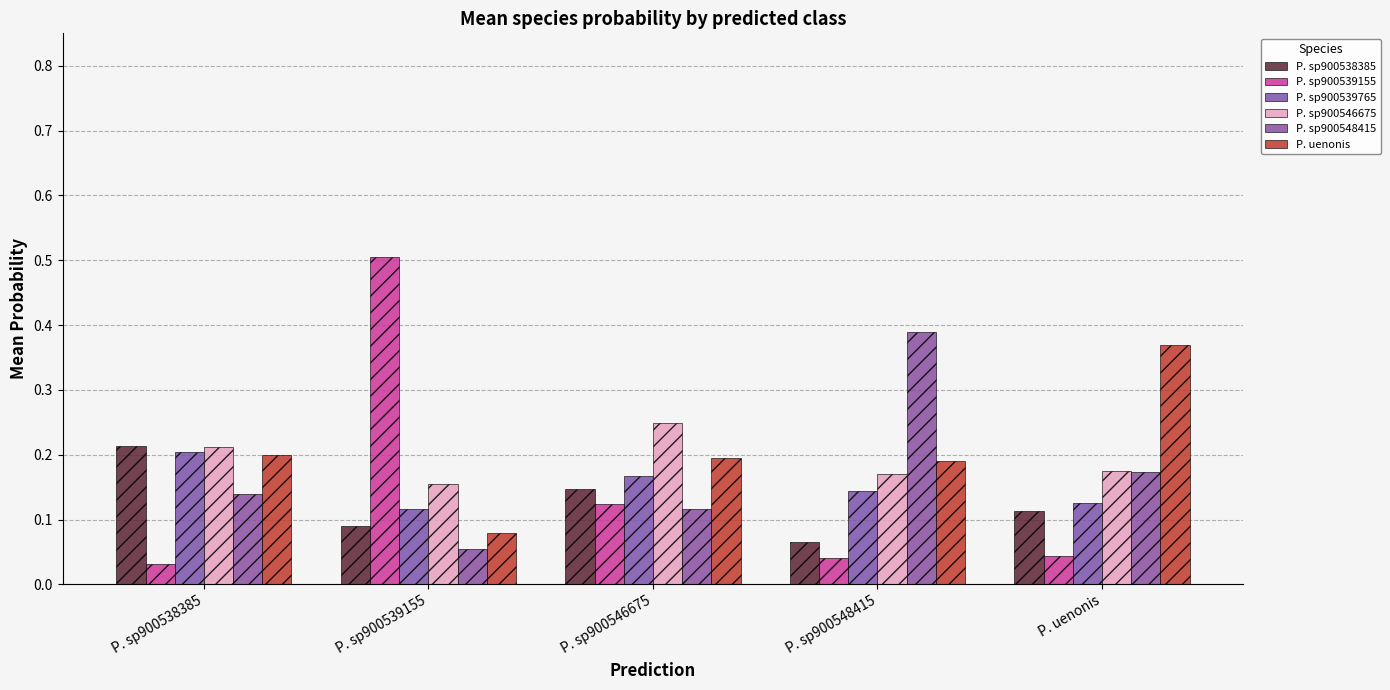

Which series has the largest range (max minus min)?

P. sp900539155